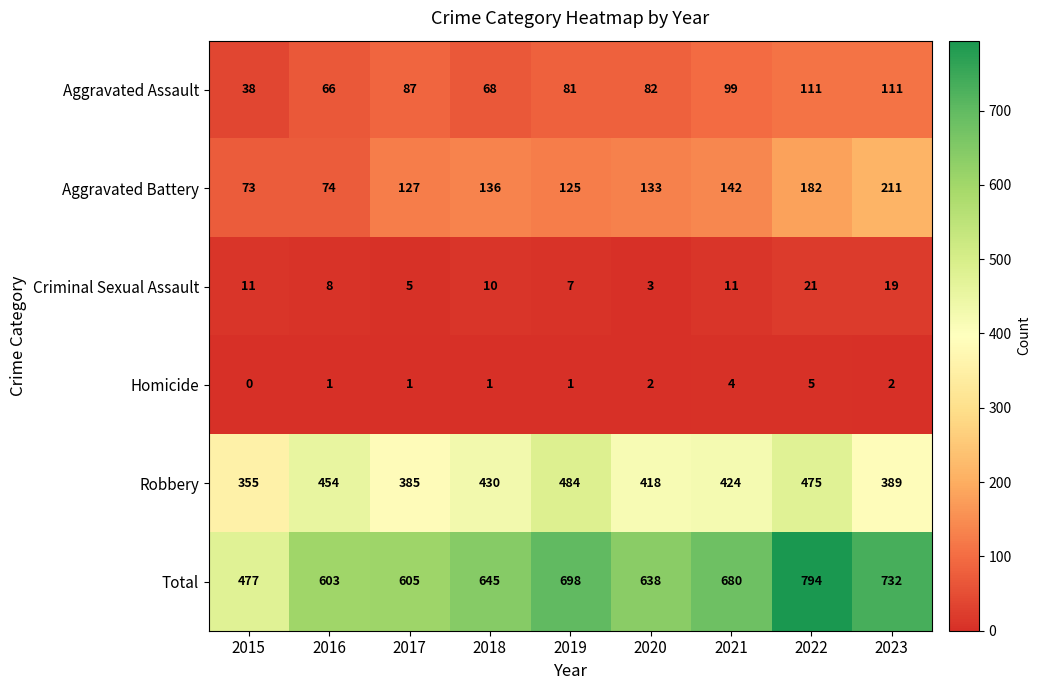

The value of Homicide at 2022 is 5. True or false?

True